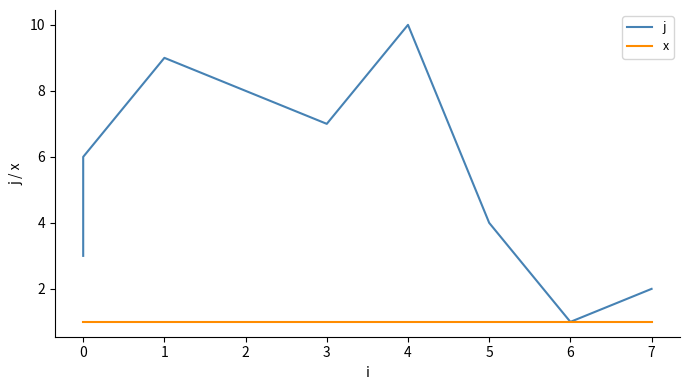

In j, how many points are lower than both neighbors (excluding endpoints)?

2